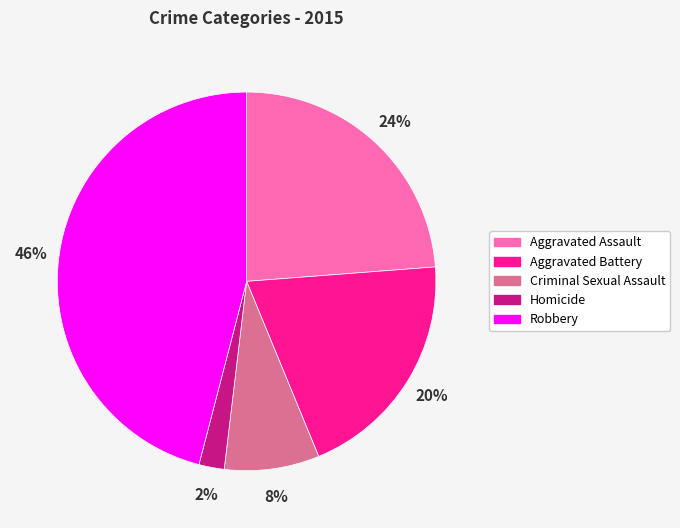

To the nearest percent, what percentage of the pie is Aggravated Battery?

20%